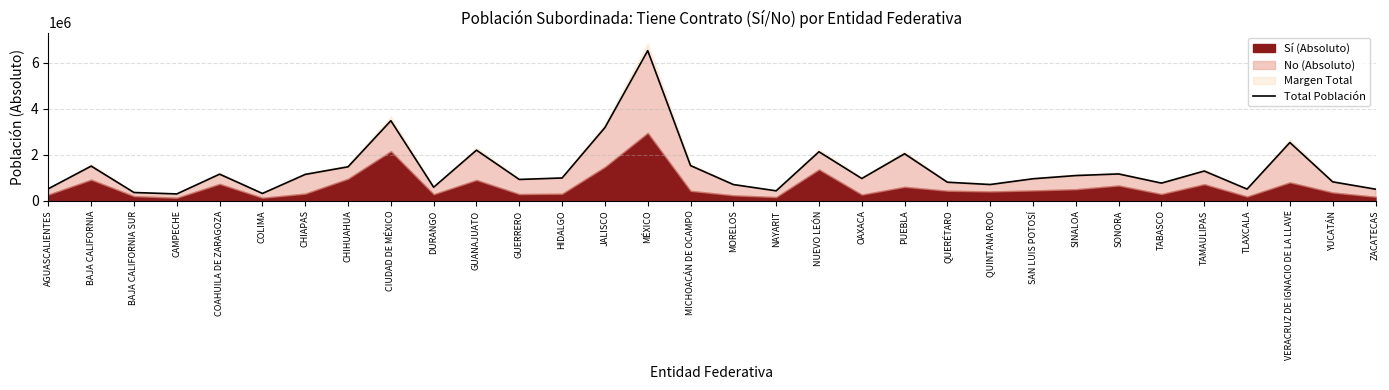

True or false: the data shows 1369548 at GUANAJUATO.

False